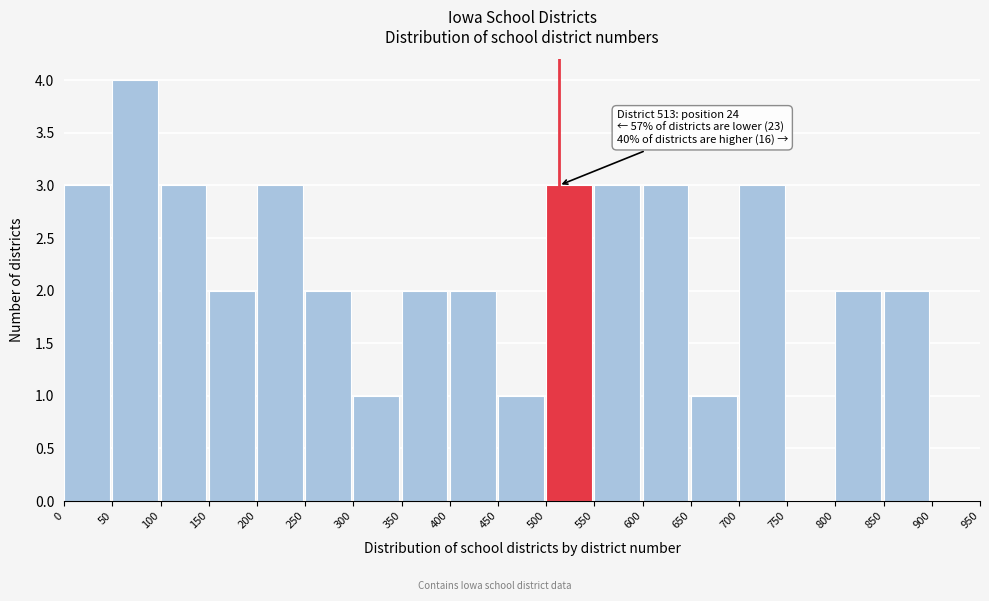

Over which range of the x-axis is the bar tallest?

50 to 100